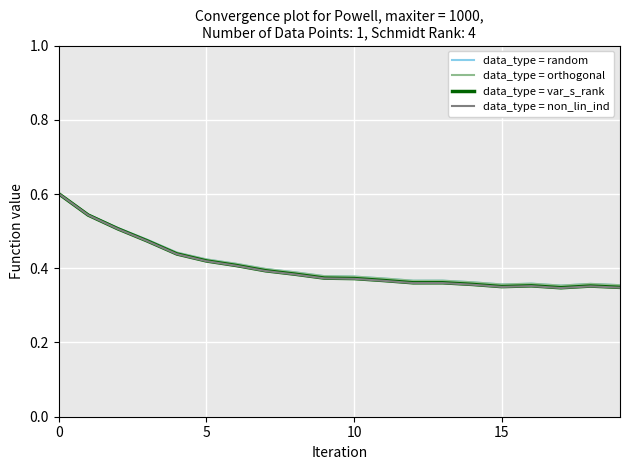

Is this an area chart (filled region under the line)?

No